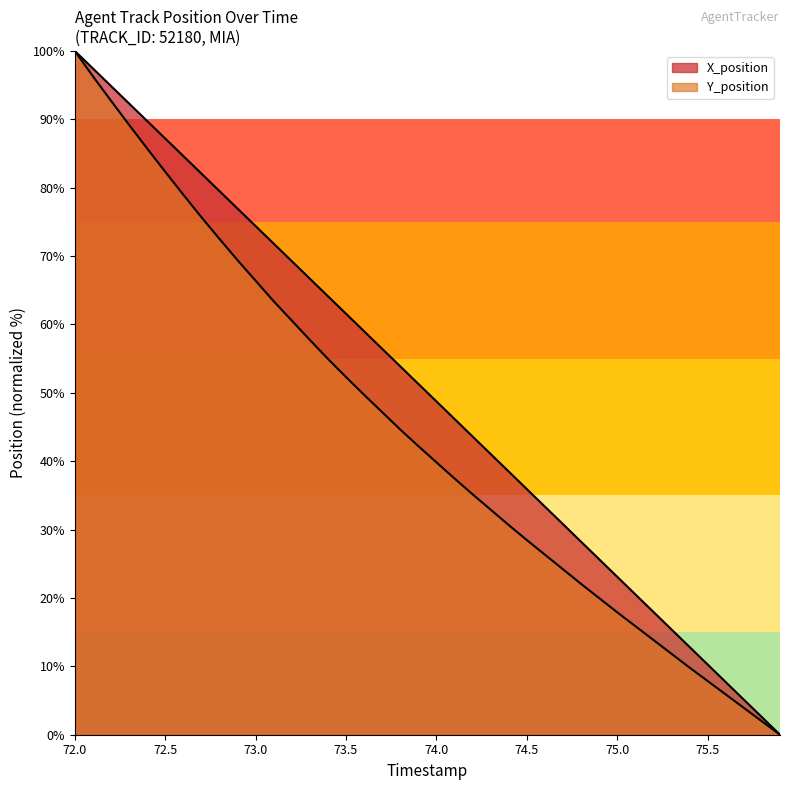

Reading left to right, list all the values displayed in this chart.

X_position: 100.0	97.4	94.9	92.3	89.8	87.2	84.6	82.1	79.5	76.9	74.4	71.8	69.3	66.7	64.1	61.6	59.0	56.4	53.9	51.3	48.7	46.2	43.6	41.0	38.5	35.9	33.4	30.8	28.2	25.7	23.1	20.5	18.0	15.4	12.8	10.3	7.7	5.1	2.6	0.0
Y_position: 100.0	96.3	92.7	89.2	85.7	82.3	79.0	75.7	72.5	69.4	66.4	63.4	60.6	57.7	55.0	52.3	49.7	47.2	44.6	42.2	39.8	37.5	35.2	32.9	30.7	28.5	26.3	24.2	22.1	20.0	17.9	15.9	13.9	11.8	9.8	7.9	5.9	3.9	2.0	0.0